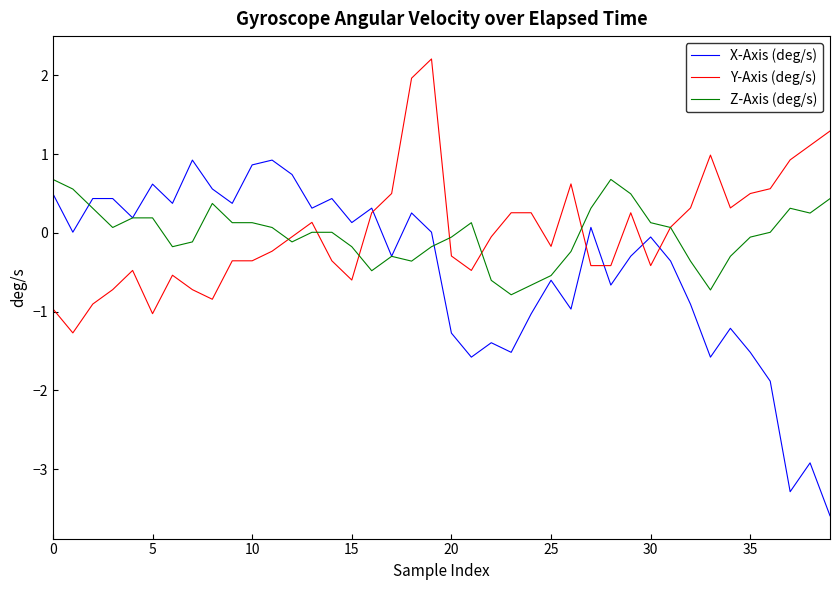

Count the number of categories in the chart.

40